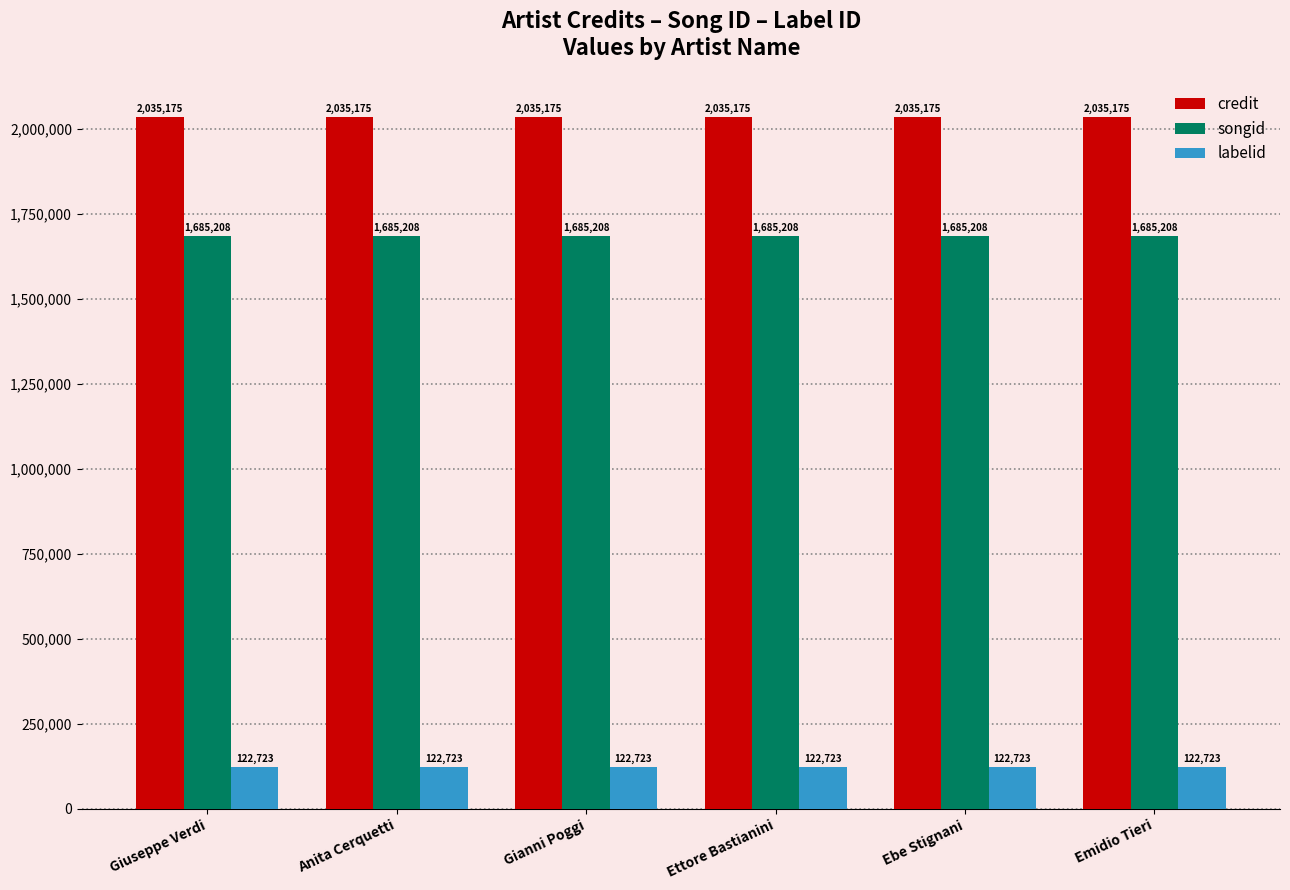

The credit series shows 2035175 at Gianni Poggi. True or false?

True